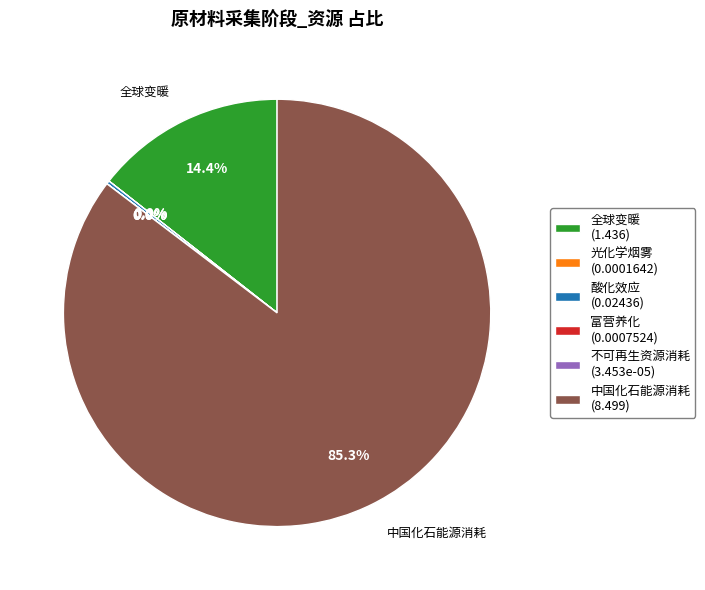

Is there any slice that represents more than half of the pie?

Yes